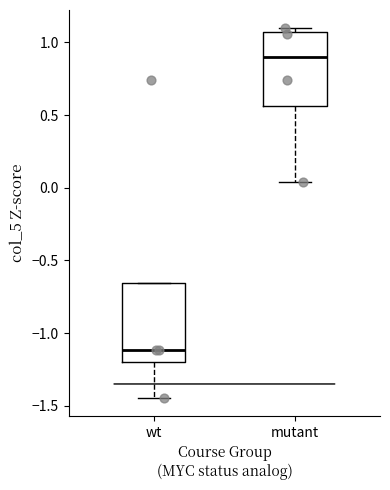

Reading left to right, read every box against the y-axis: the position of its median line, the range the box covers, and the ends of its whiskers. The values are not printed on the chart, so give them approximately, as read against the axis.

wt: median -1.10, box -1.20 to -0.65, whiskers -1.45 to -0.65
mutant: median 0.90, box 0.55 to 1.05, whiskers 0.05 to 1.10